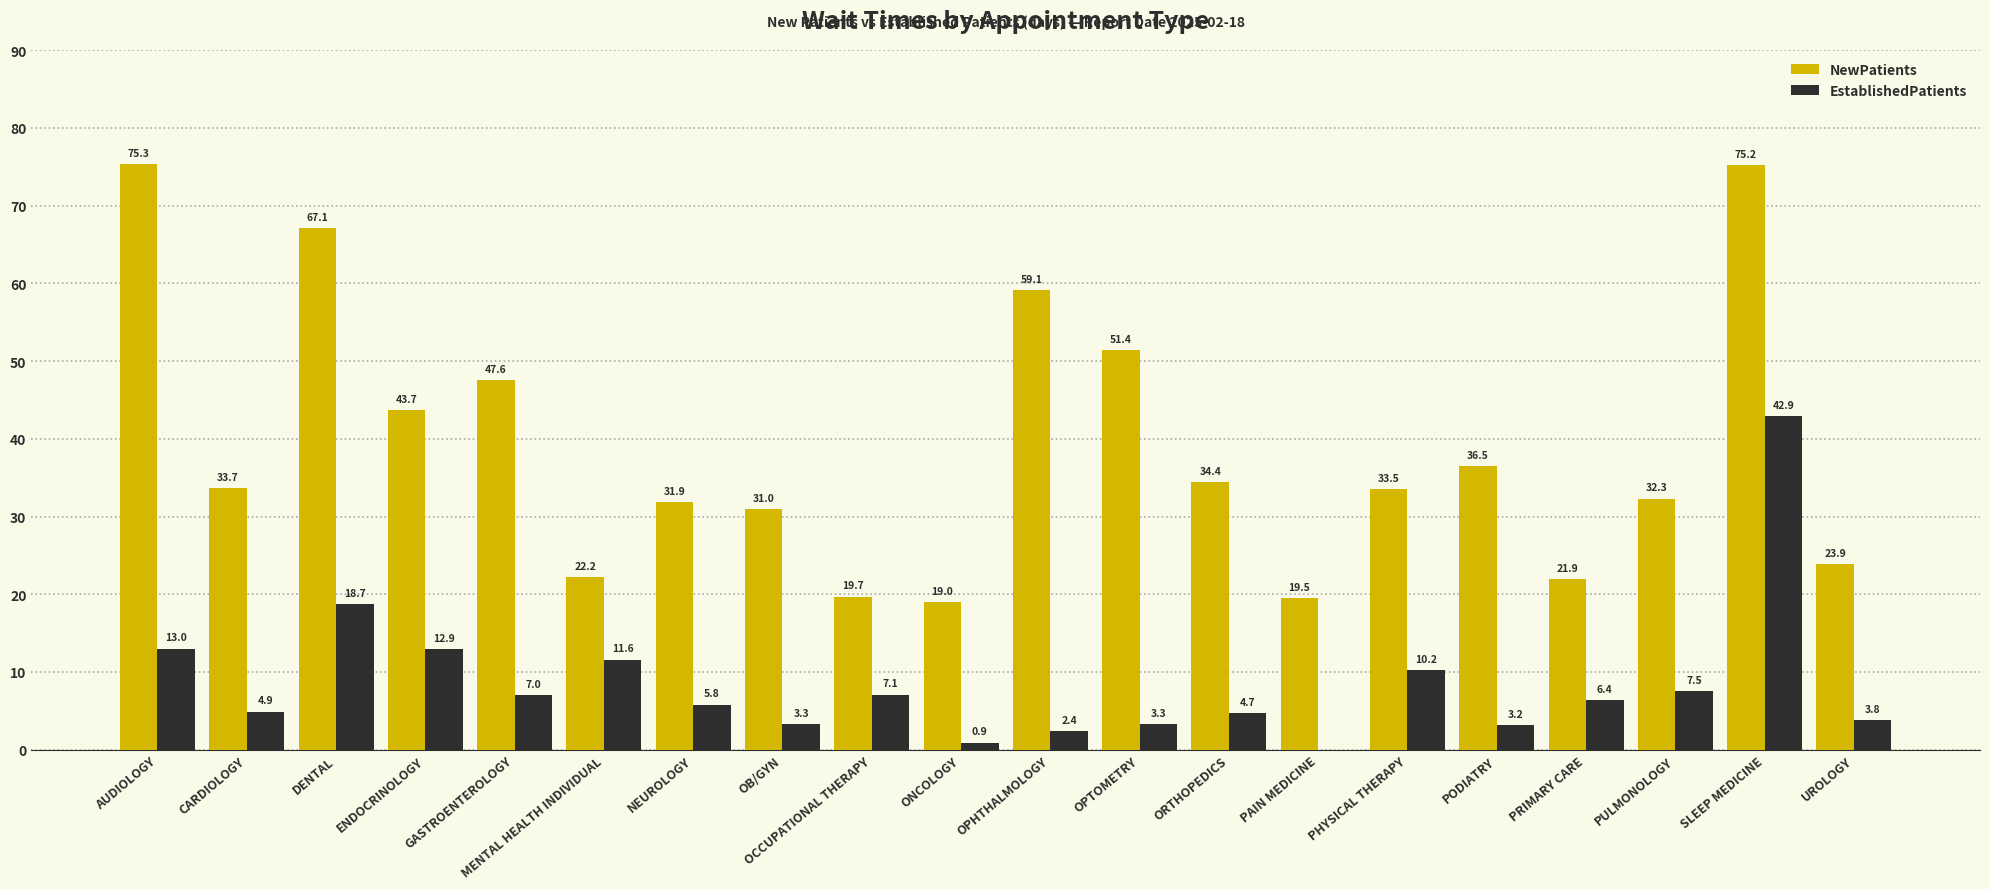

Which series has the largest total across all categories?

NewPatients